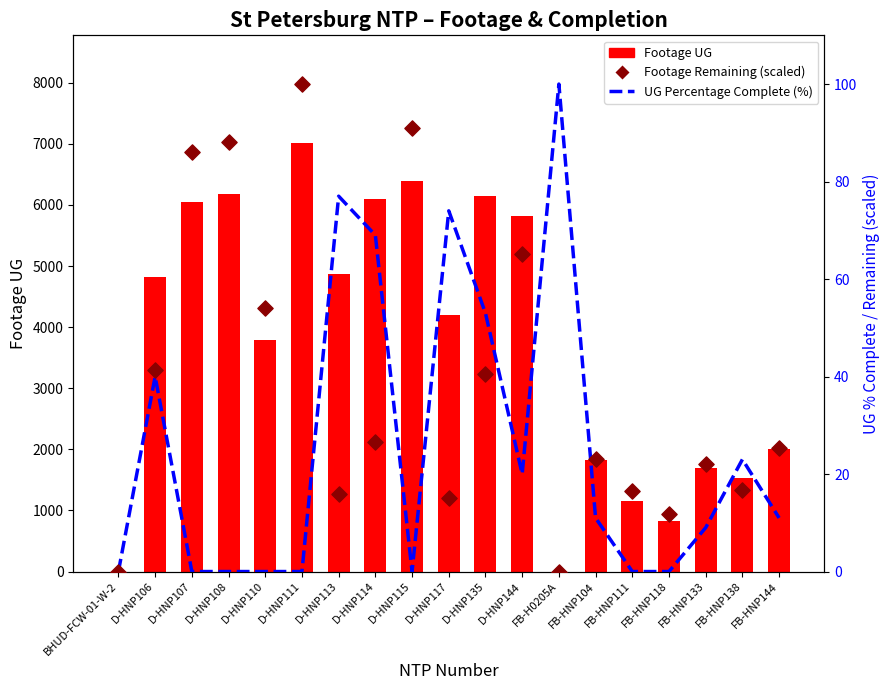

Which series has the largest total across all categories?

Footage UG